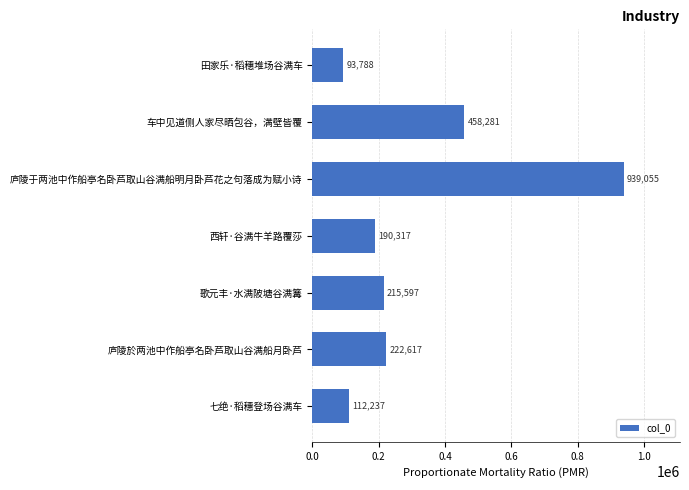

Between 西轩·谷满牛羊路覆莎 and 庐陵於两池中作船亭名卧芦取山谷满船月卧芦, which is larger?

庐陵於两池中作船亭名卧芦取山谷满船月卧芦